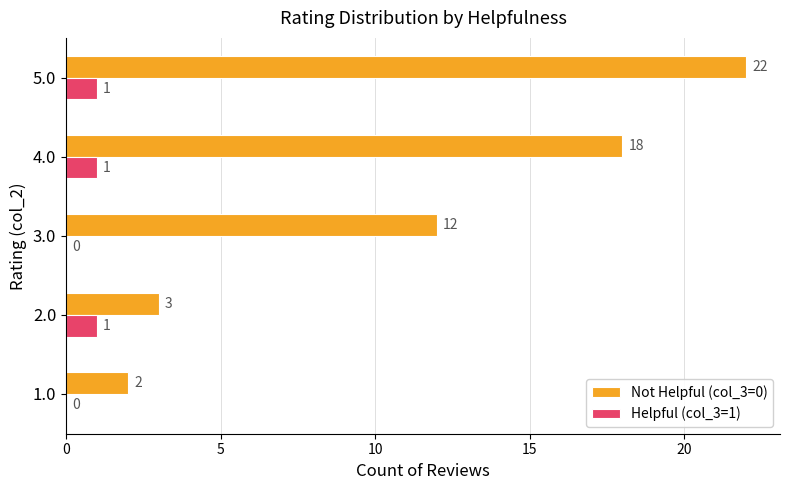

What is the sum of all Helpful (col_3=1) values?

3